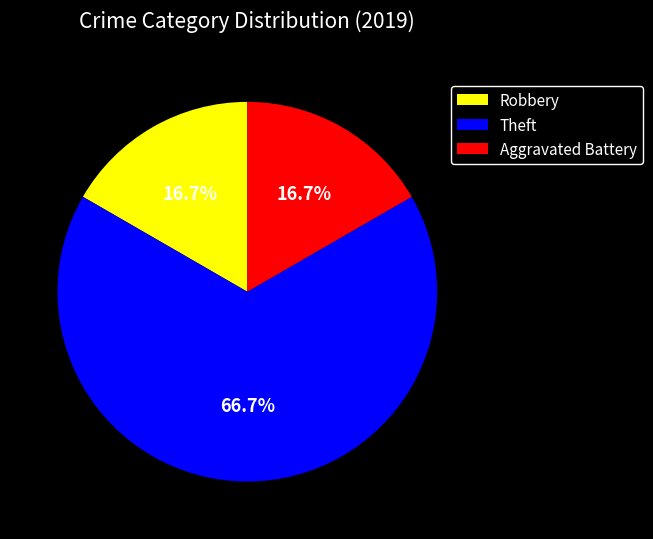

How many slices are in this pie chart?

3